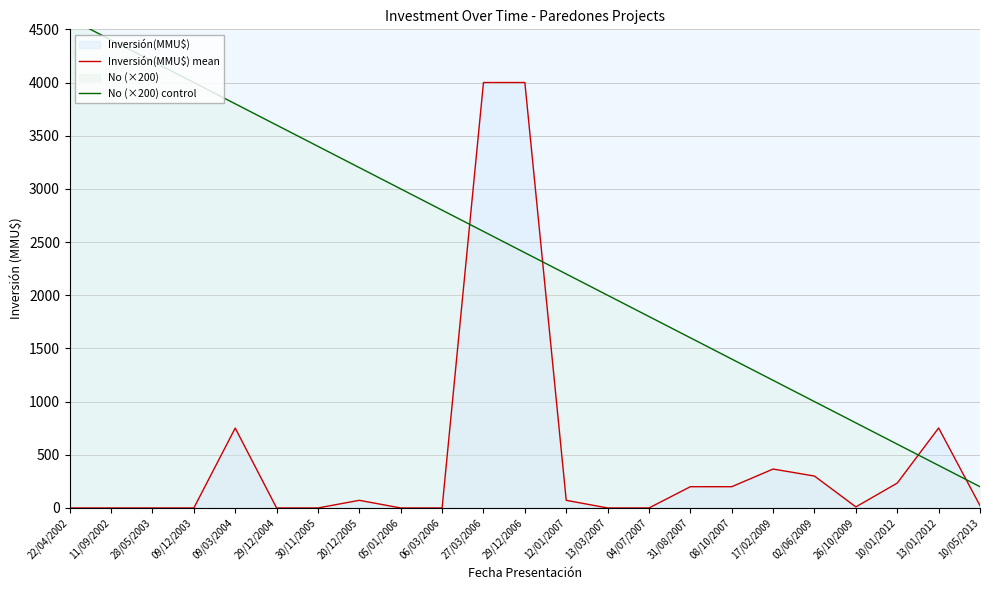

How many lines are shown in the chart?

2